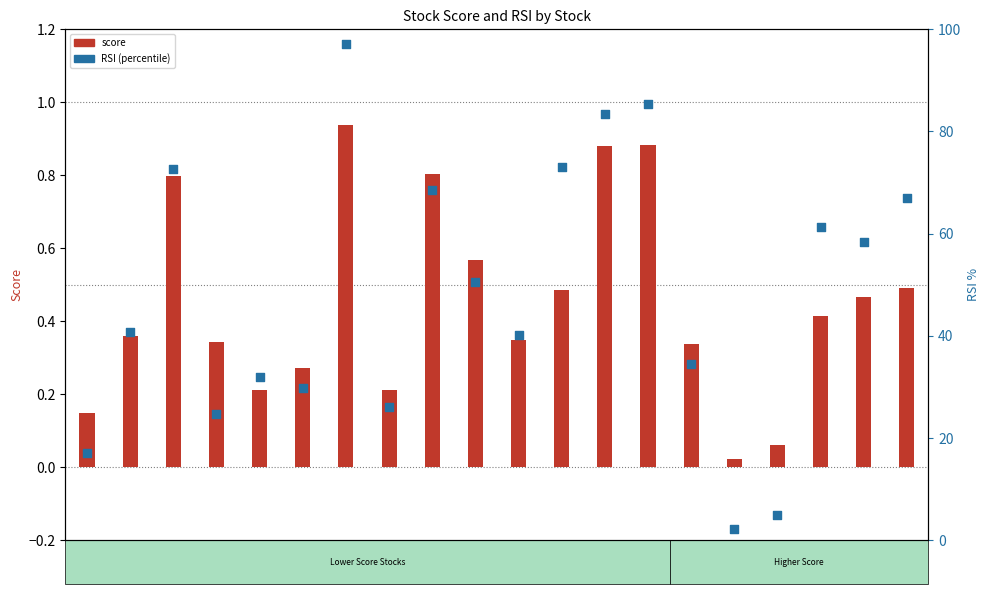

Which series contains the lowest Y value?

score